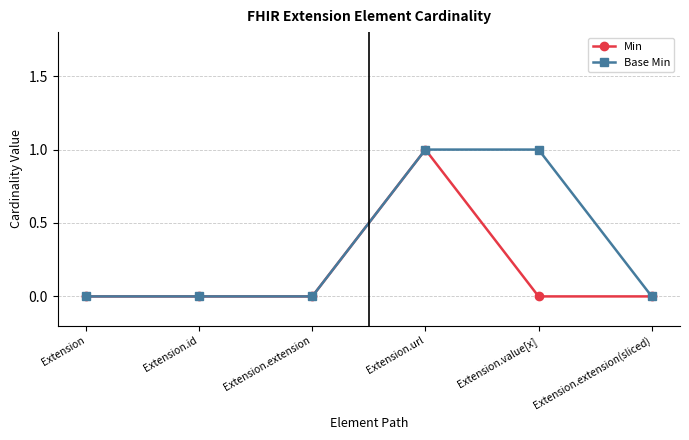

What is the label of the 2nd point from the left?

Extension.id